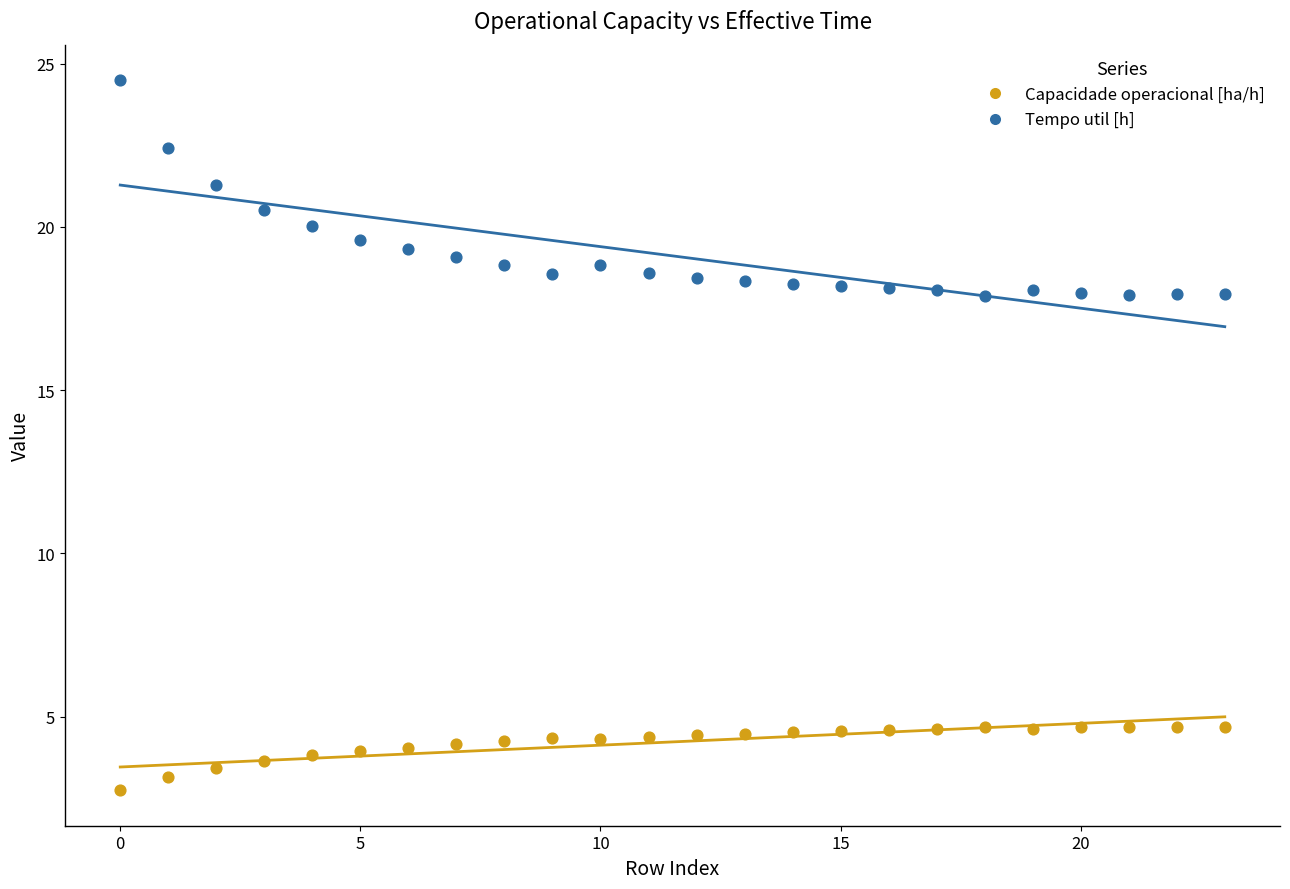

Which series has the widest spread of Y values?

Tempo util [h]